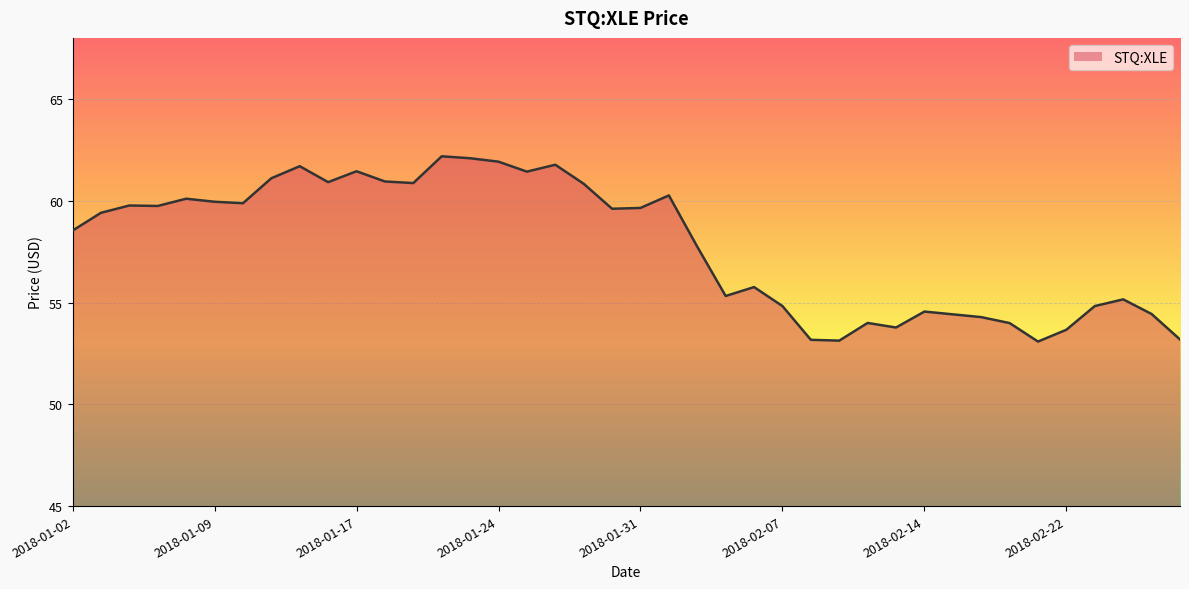

What is the smallest value displayed?

53.1